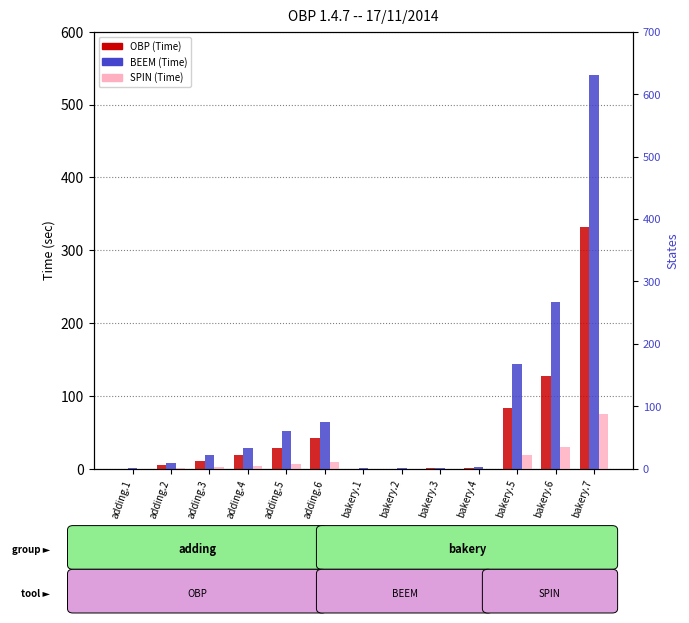

What is the label of the 2nd bar from the right?

bakery.6